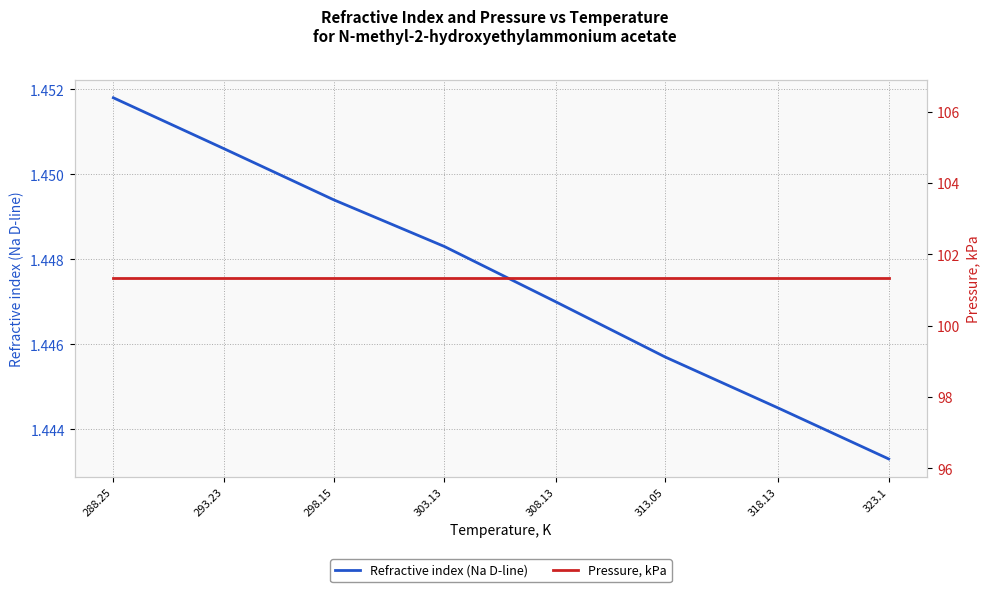

True or false: Pressure, kPa and Refractive index (Na D-line) intersect in this chart.

False